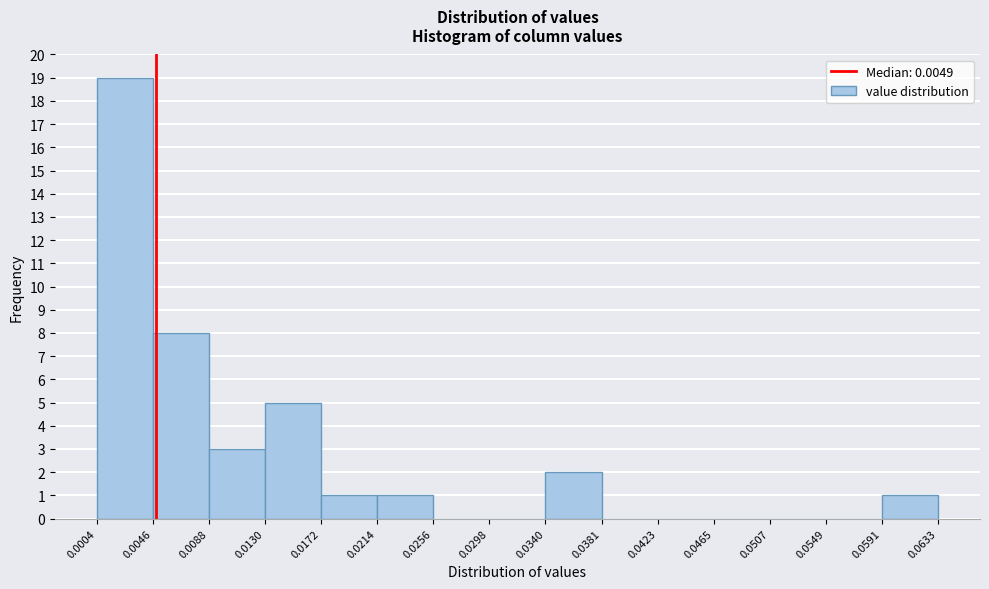

Which range on the x-axis has the tallest bar?

0.0004 to 0.0046